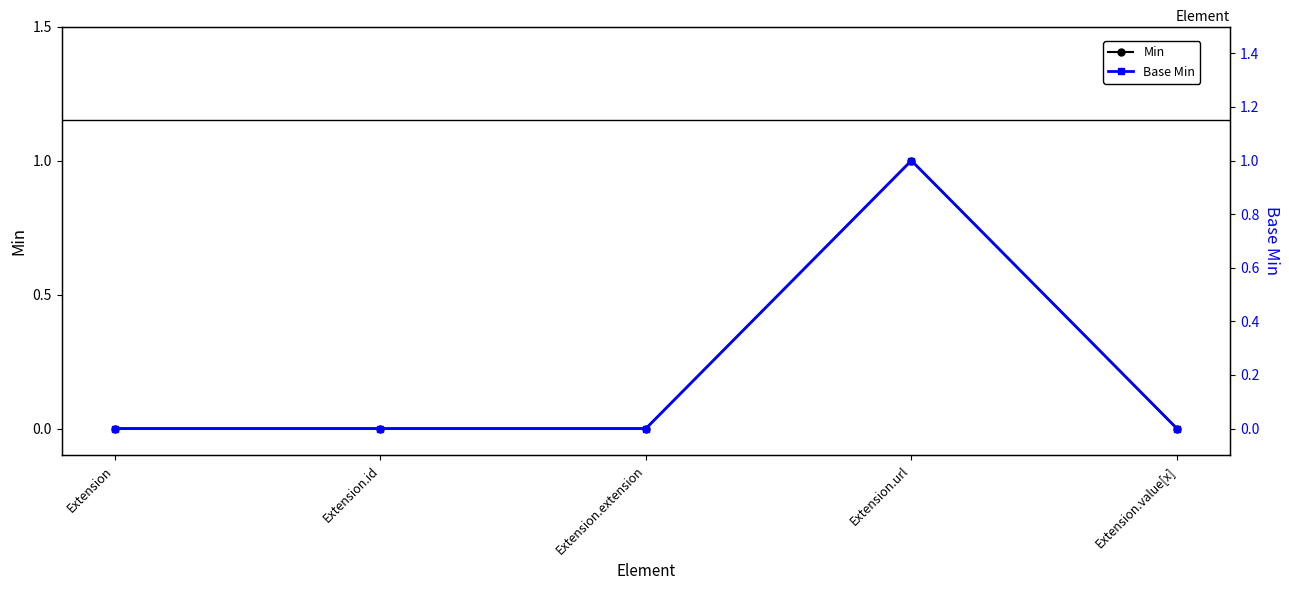

What is the greatest value displayed?

1